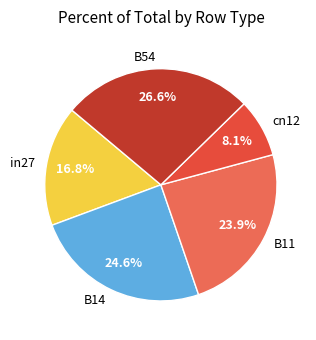

To the nearest percent, what percentage of the pie is B14?

25%